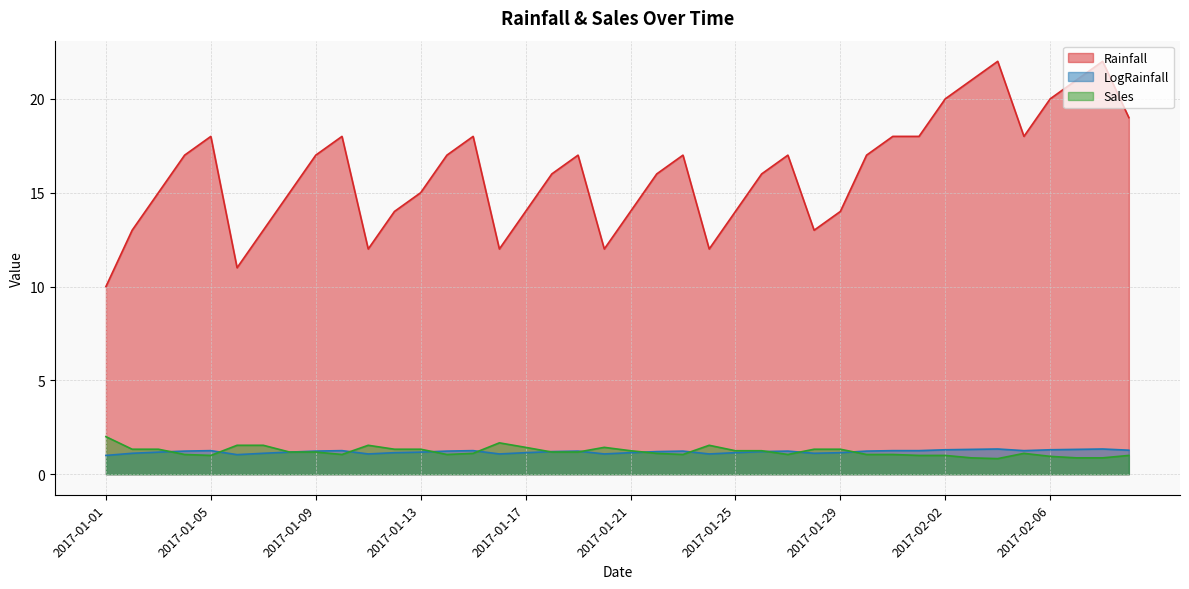

Reading left to right, list all the values displayed in this chart.

Rainfall: 2017-01-01=10.0	2017-01-02=13.0	2017-01-03=15.0	2017-01-04=17.0	2017-01-05=18.0	2017-01-06=11.0	2017-01-07=13.0	2017-01-08=15.0	2017-01-09=17.0	2017-01-10=18.0	2017-01-11=12.0	2017-01-12=14.0	2017-01-13=15.0	2017-01-14=17.0	2017-01-15=18.0	2017-01-16=12.0	2017-01-17=14.0	2017-01-18=16.0	2017-01-19=17.0	2017-01-20=12.0	2017-01-21=14.0	2017-01-22=16.0	2017-01-23=17.0	2017-01-24=12.0	2017-01-25=14.0	2017-01-26=16.0	2017-01-27=17.0	2017-01-28=13.0	2017-01-29=14.0	2017-01-30=17.0	2017-01-31=18.0	2017-02-01=18.0	2017-02-02=20.0	2017-02-03=21.0	2017-02-04=22.0	2017-02-05=18.0	2017-02-06=20.0	2017-02-07=21.0	2017-02-08=22.0	2017-02-09=19.0
LogRainfall: 2017-01-01=1.0	2017-01-02=1.1	2017-01-03=1.2	2017-01-04=1.2	2017-01-05=1.3	2017-01-06=1.0	2017-01-07=1.1	2017-01-08=1.2	2017-01-09=1.2	2017-01-10=1.3	2017-01-11=1.1	2017-01-12=1.1	2017-01-13=1.2	2017-01-14=1.2	2017-01-15=1.3	2017-01-16=1.1	2017-01-17=1.1	2017-01-18=1.2	2017-01-19=1.2	2017-01-20=1.1	2017-01-21=1.1	2017-01-22=1.2	2017-01-23=1.2	2017-01-24=1.1	2017-01-25=1.1	2017-01-26=1.2	2017-01-27=1.2	2017-01-28=1.1	2017-01-29=1.1	2017-01-30=1.2	2017-01-31=1.3	2017-02-01=1.3	2017-02-02=1.3	2017-02-03=1.3	2017-02-04=1.3	2017-02-05=1.3	2017-02-06=1.3	2017-02-07=1.3	2017-02-08=1.3	2017-02-09=1.3
Sales: 2017-01-01=2.0	2017-01-02=1.3	2017-01-03=1.3	2017-01-04=1.1	2017-01-05=1.0	2017-01-06=1.5	2017-01-07=1.5	2017-01-08=1.2	2017-01-09=1.2	2017-01-10=1.1	2017-01-11=1.5	2017-01-12=1.3	2017-01-13=1.3	2017-01-14=1.1	2017-01-15=1.1	2017-01-16=1.7	2017-01-17=1.4	2017-01-18=1.2	2017-01-19=1.2	2017-01-20=1.4	2017-01-21=1.2	2017-01-22=1.1	2017-01-23=1.1	2017-01-24=1.5	2017-01-25=1.2	2017-01-26=1.2	2017-01-27=1.1	2017-01-28=1.3	2017-01-29=1.3	2017-01-30=1.1	2017-01-31=1.1	2017-02-01=1.0	2017-02-02=1.0	2017-02-03=0.9	2017-02-04=0.8	2017-02-05=1.1	2017-02-06=0.9	2017-02-07=0.9	2017-02-08=0.9	2017-02-09=1.0